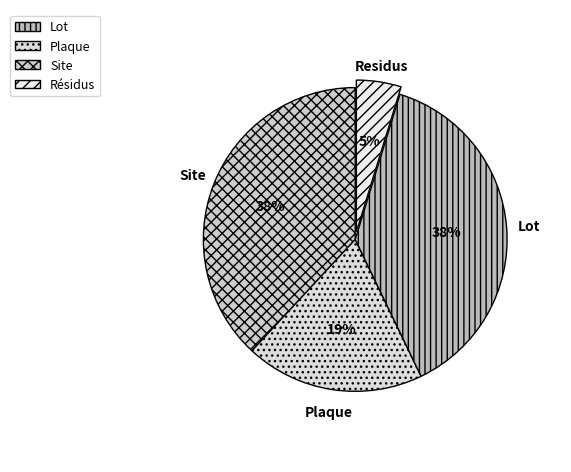

Combined, do Plaque and Lot account for over 50%?

Yes